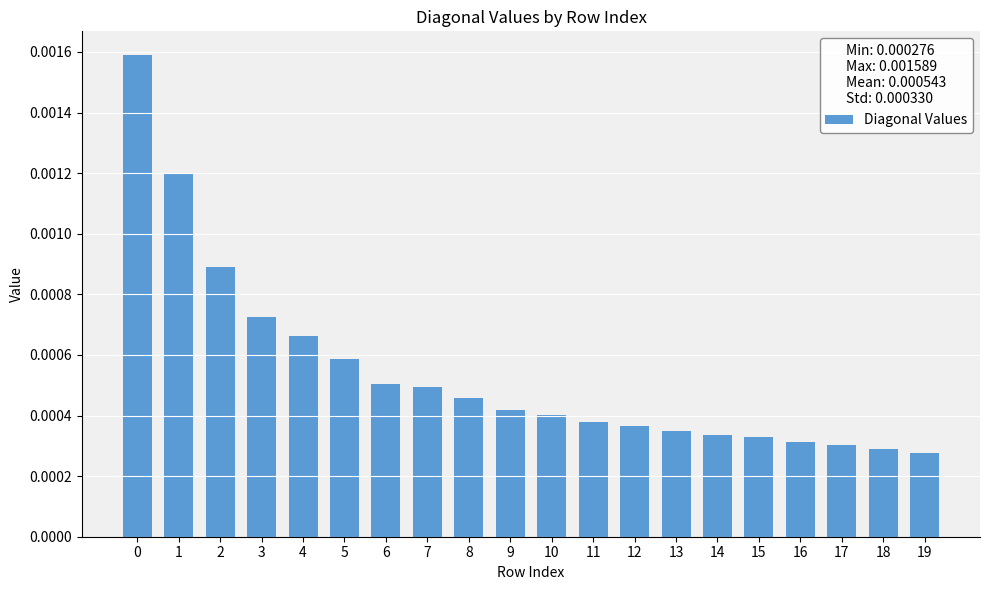

Between 10 and 8, which is larger?

8